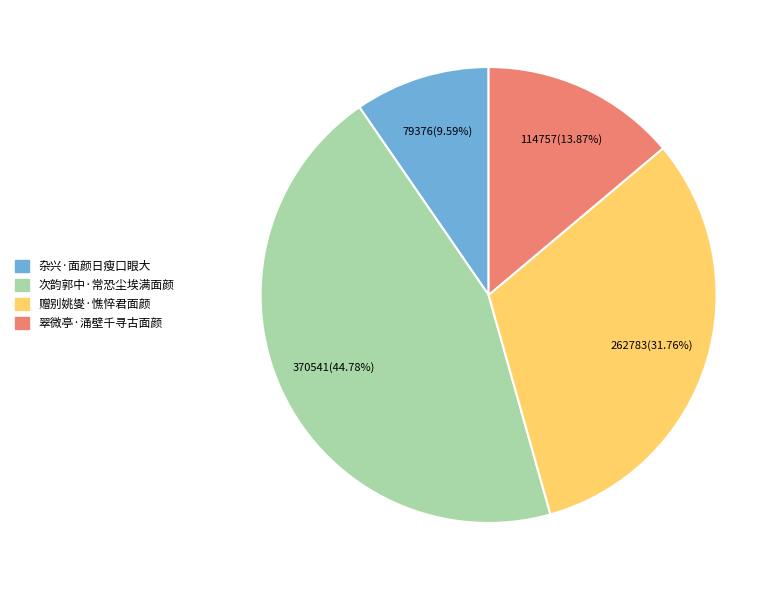

The 赠别姚燮·憔悴君面颜 slice represents 19% of the pie. True or false?

False